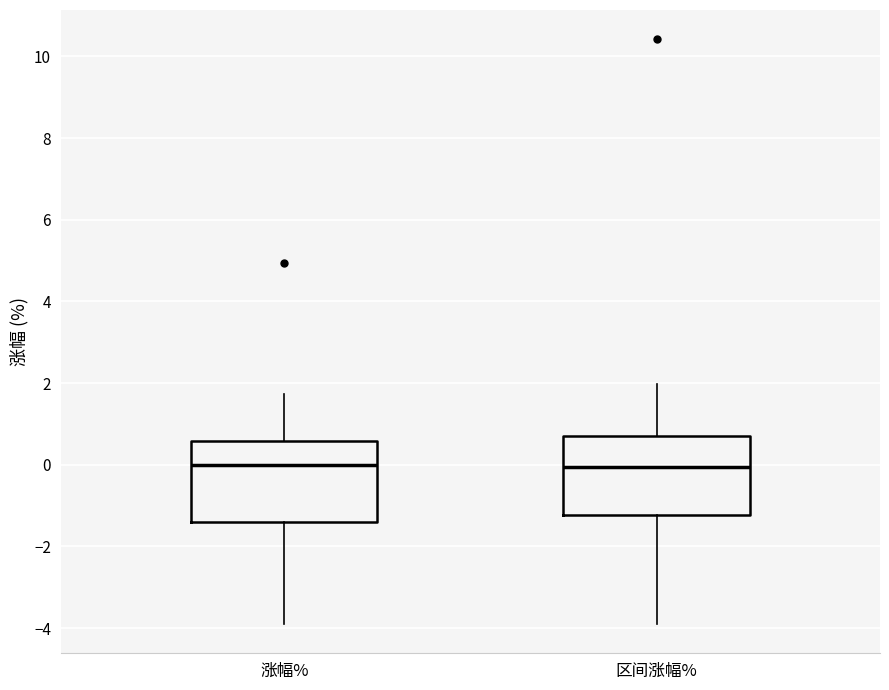

Reading left to right, transcribe this box plot: for each box, give where its median line is, the range the box spans, and where its two whiskers end, as read against the y-axis. The values are not printed on the chart, so give them approximately, as read against the axis.

涨幅%: median 0.0, box -1.4 to 0.6, whiskers -3.8 to 1.8
区间涨幅%: median 0.0, box -1.2 to 0.6, whiskers -3.8 to 2.0